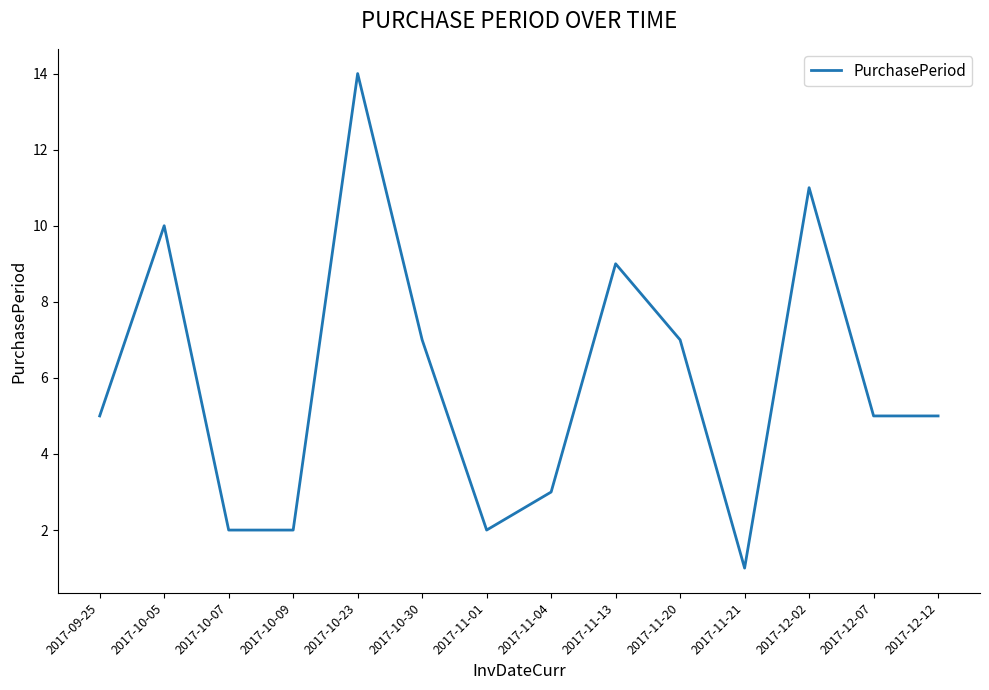

What is the sum of all values?

83